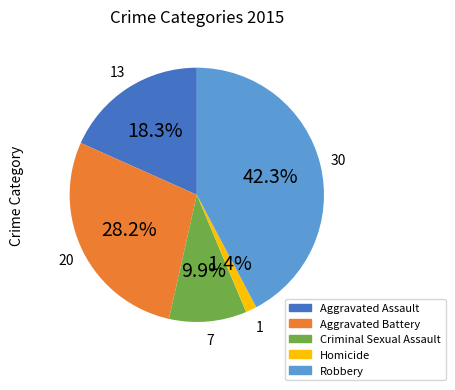

Rank the categories by value from lowest to highest.

Homicide, Criminal Sexual Assault, Aggravated Assault, Aggravated Battery, Robbery